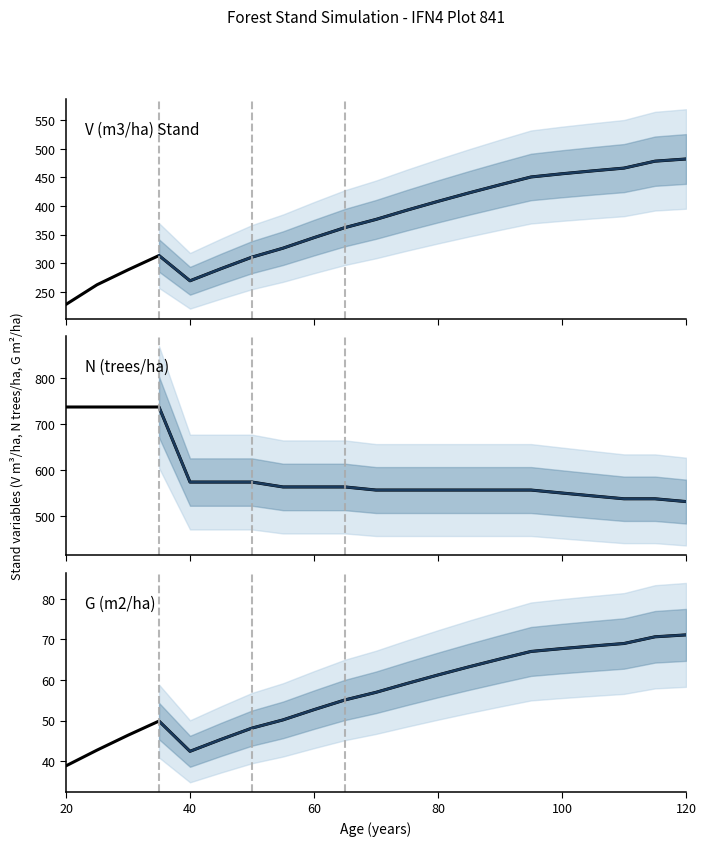

Is the value of N (trees/ha) at 55 greater than the value of V (m3/ha) Stand at 70?

Yes